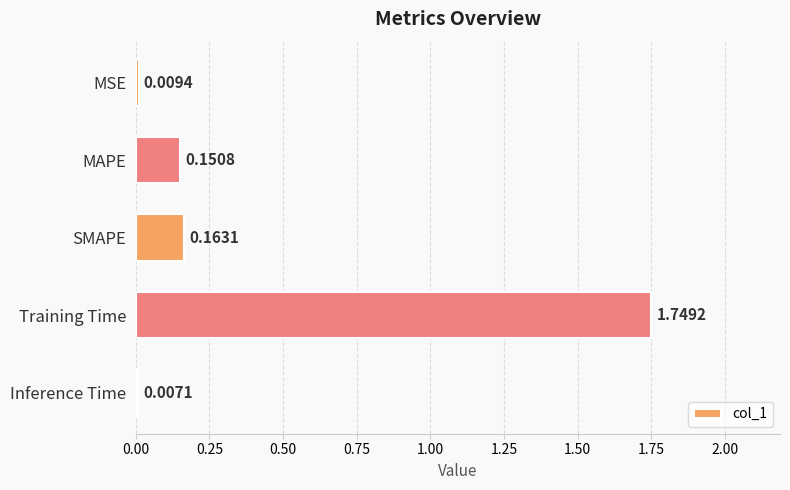

How many data points does each series have?

5